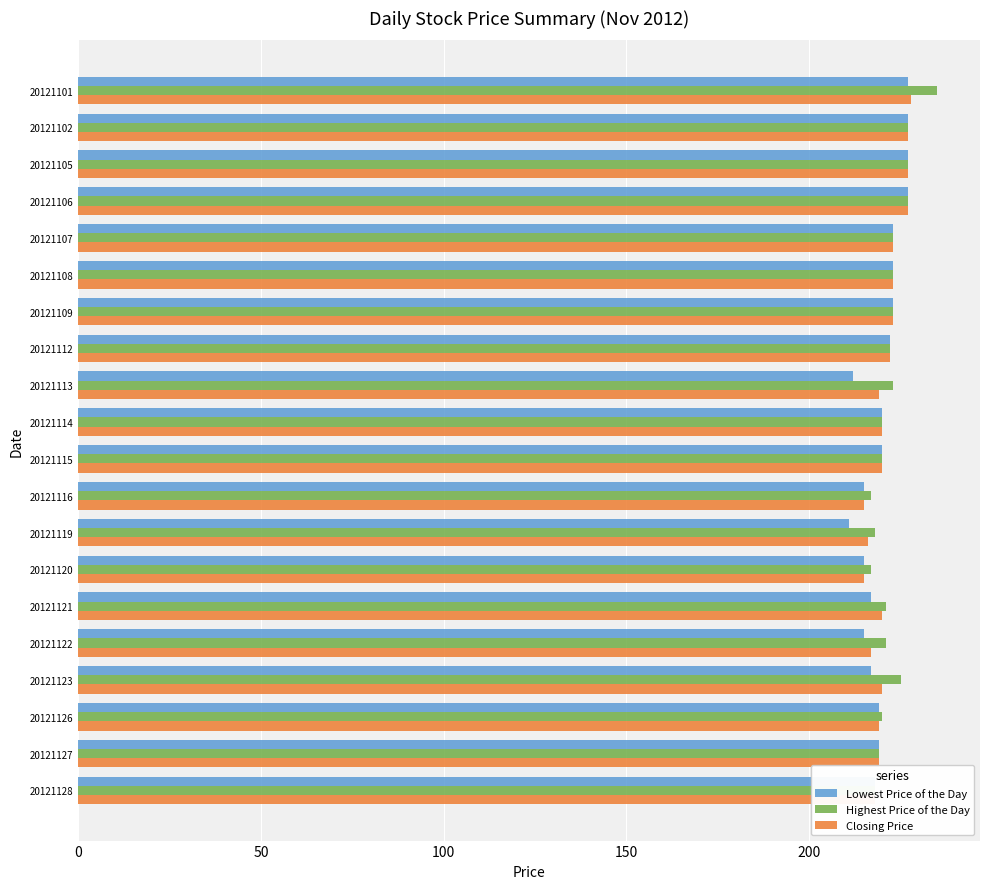

Is the value of Highest Price of the Day at 20121102 greater than the value of Lowest Price of the Day at 20121112?

Yes